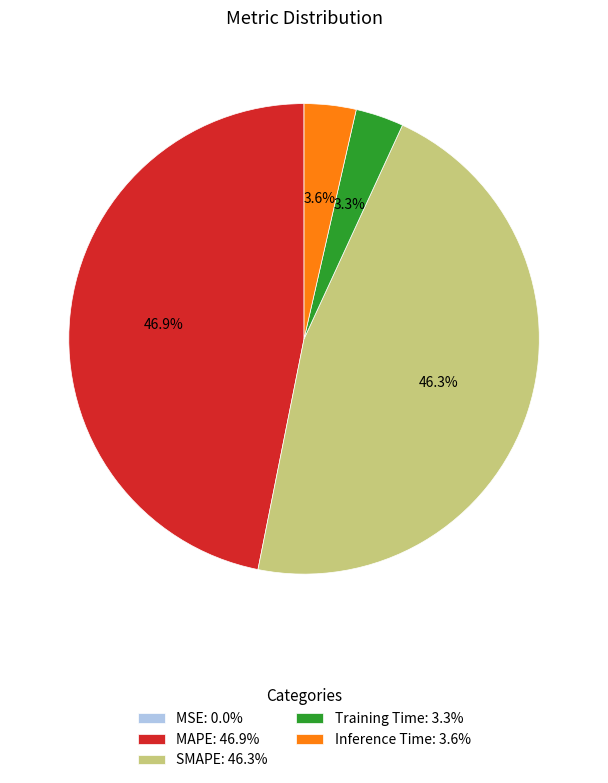

Does MAPE account for over 50% of the chart?

No